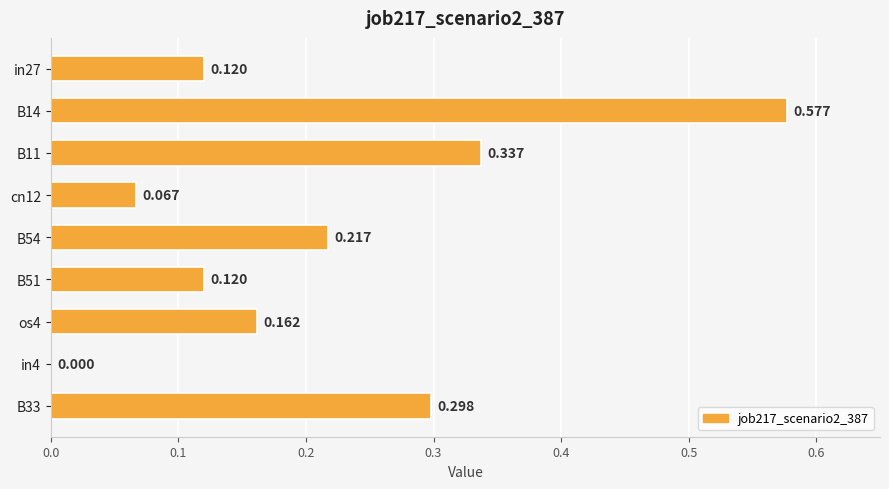

What is the difference between the second highest and minimum values?

0.3